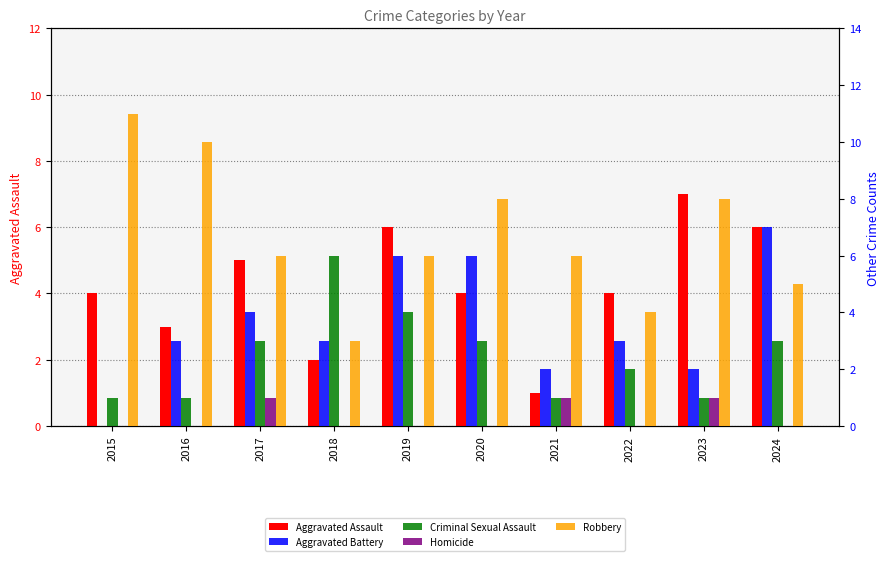

How many distinct data groups are displayed?

5